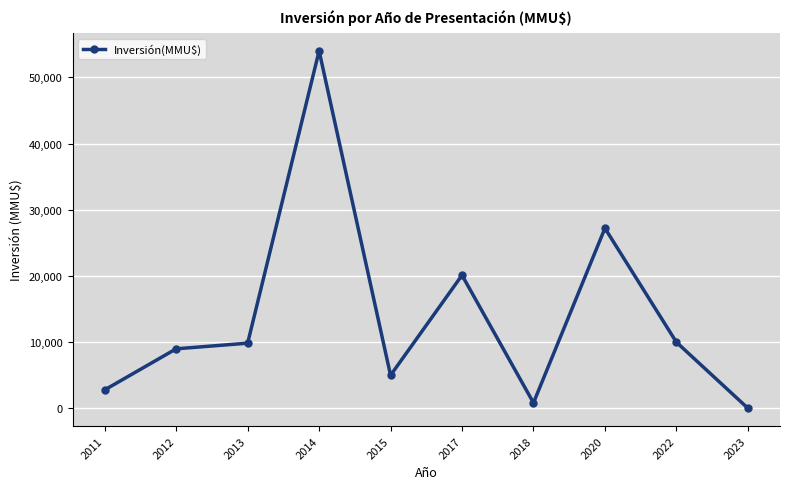

What is the sum of all values?

138849